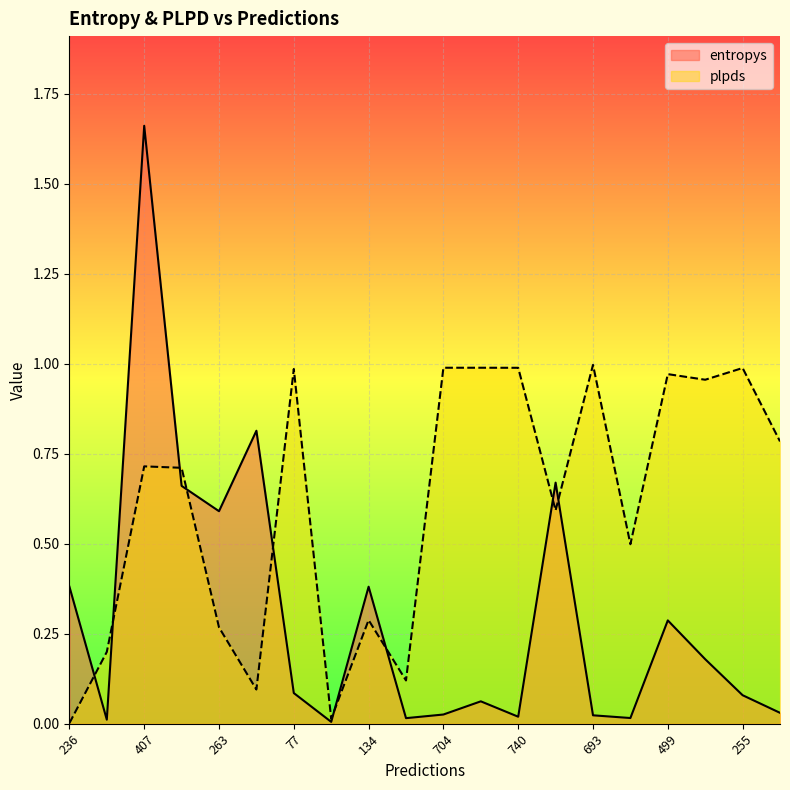

What is the label of the 3rd point from the right?

270